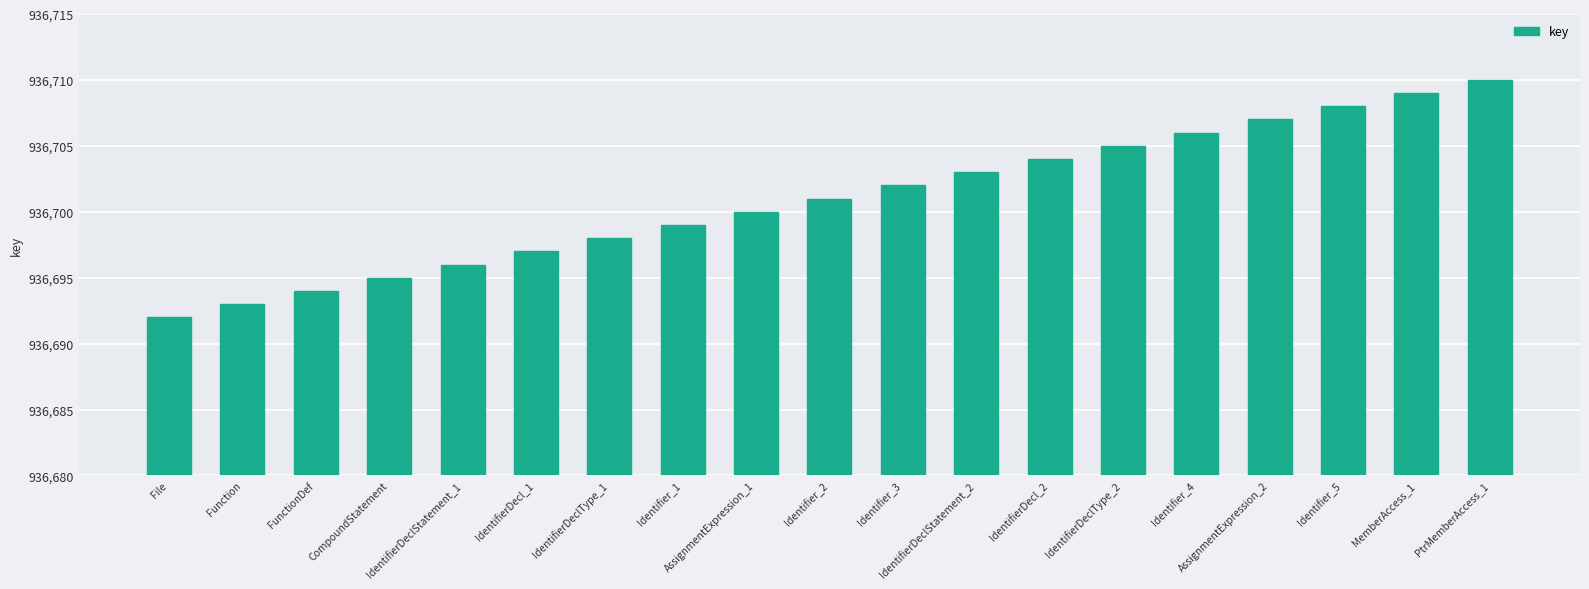

Rank the categories by value from lowest to highest.

File, Function, FunctionDef, CompoundStatement, IdentifierDeclStatement_1, IdentifierDecl_1, IdentifierDeclType_1, Identifier_1, AssignmentExpression_1, Identifier_2, Identifier_3, IdentifierDeclStatement_2, IdentifierDecl_2, IdentifierDeclType_2, Identifier_4, AssignmentExpression_2, Identifier_5, MemberAccess_1, PtrMemberAccess_1